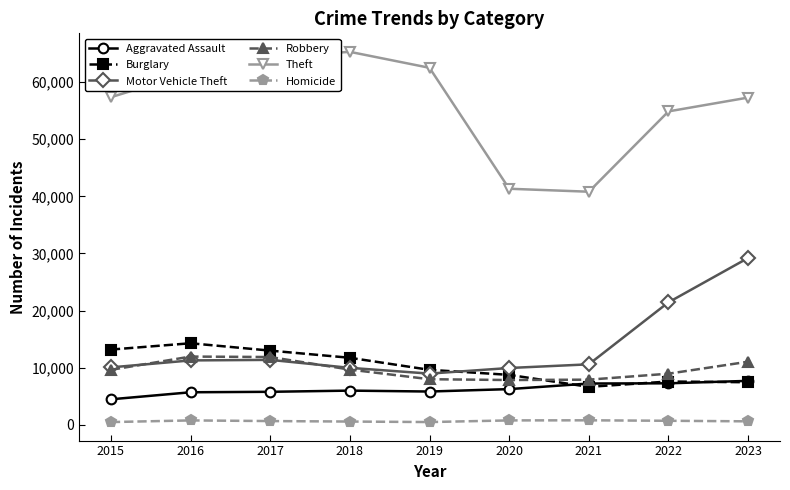

What is the value of the Robbery point at the 7th from the left?

7918